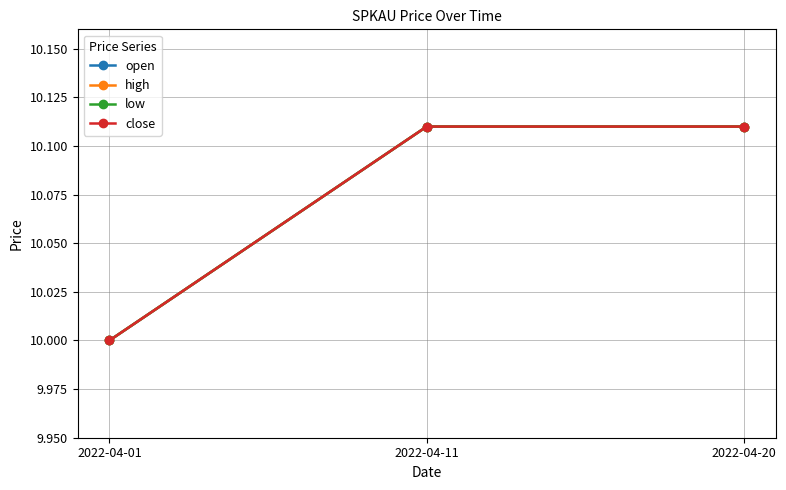

What value does the close series have at 2022-04-01?

10.0